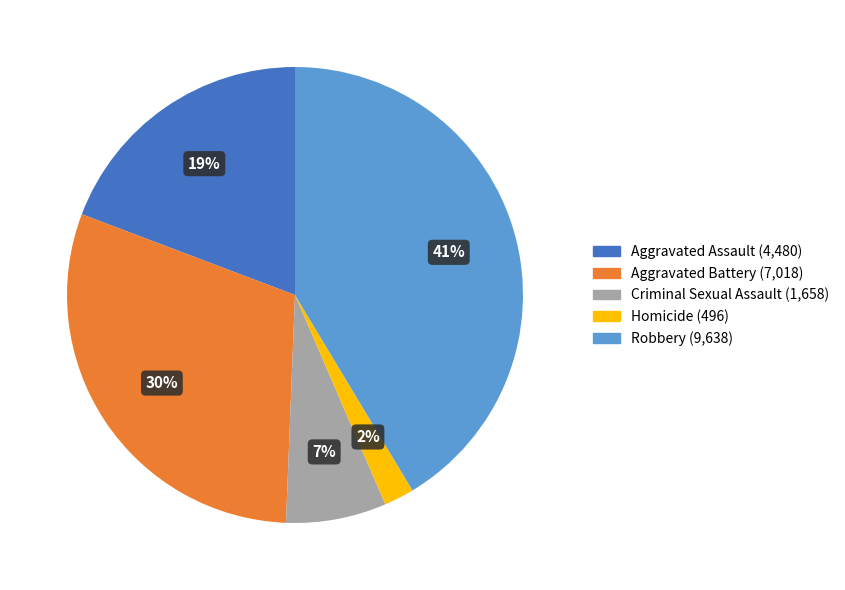

How many segments does this pie chart have?

5